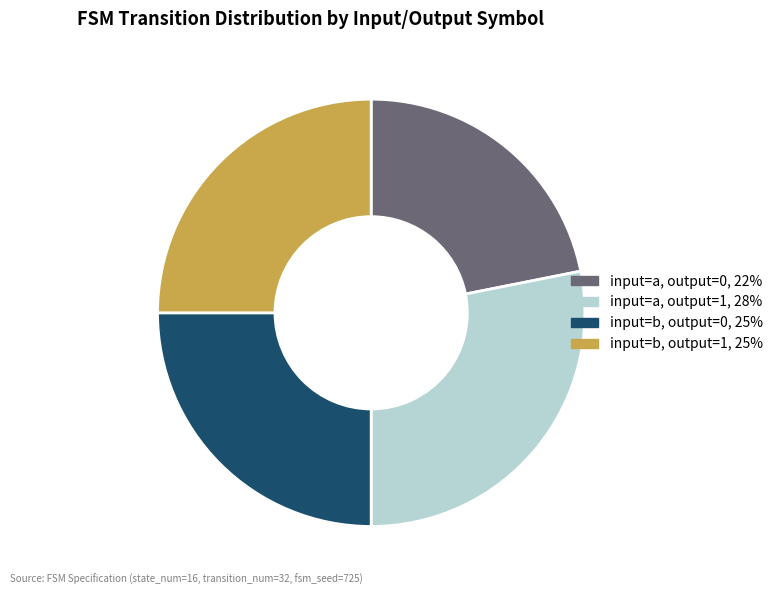

Is it true that input=b, output=1 is 34% of the pie?

False